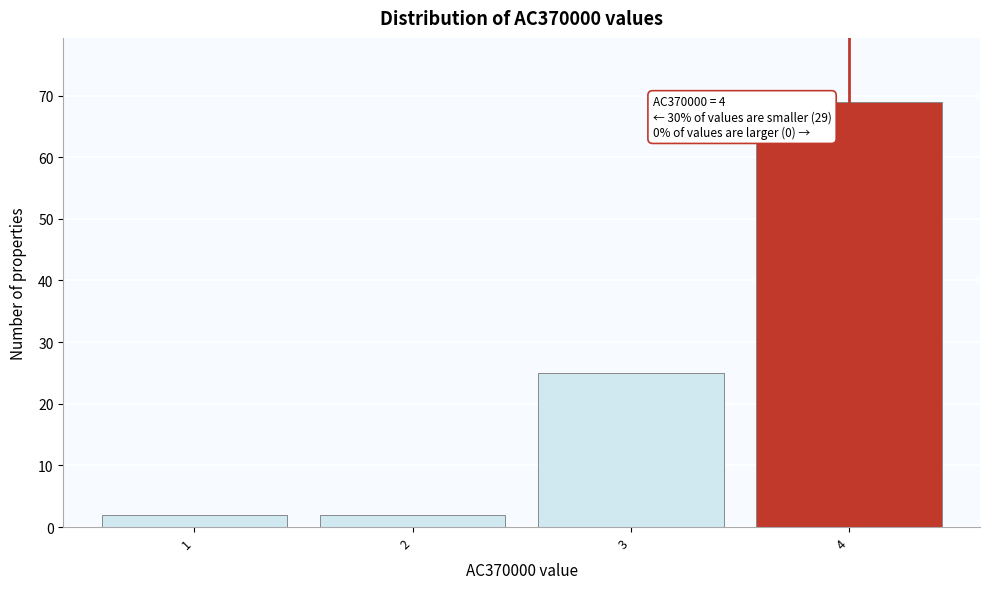

Over which range of the x-axis is the bar tallest?

3.5 to 4.5